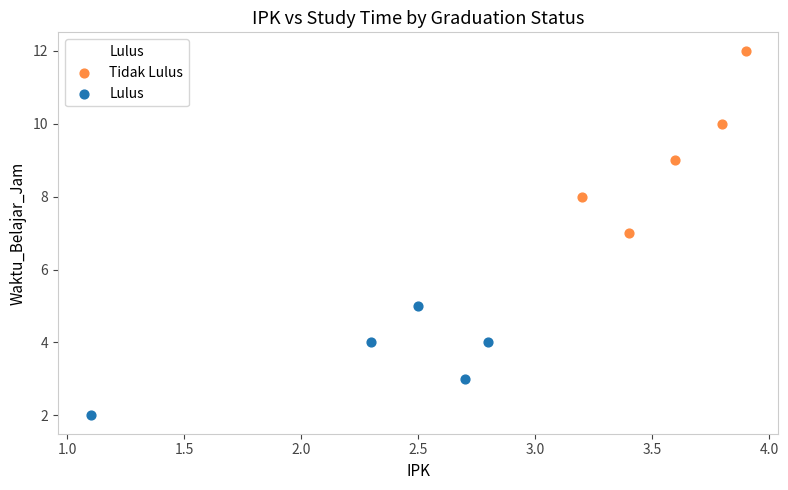

Which series has the largest Y range (max minus min)?

Tidak Lulus